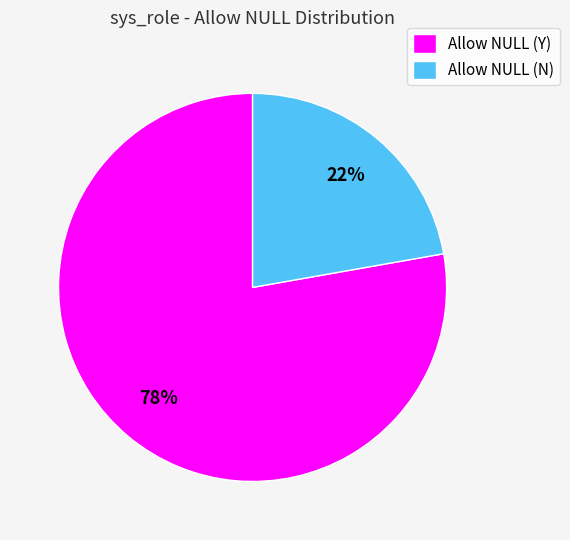

The Allow NULL (Y) slice represents 78% of the pie. True or false?

True